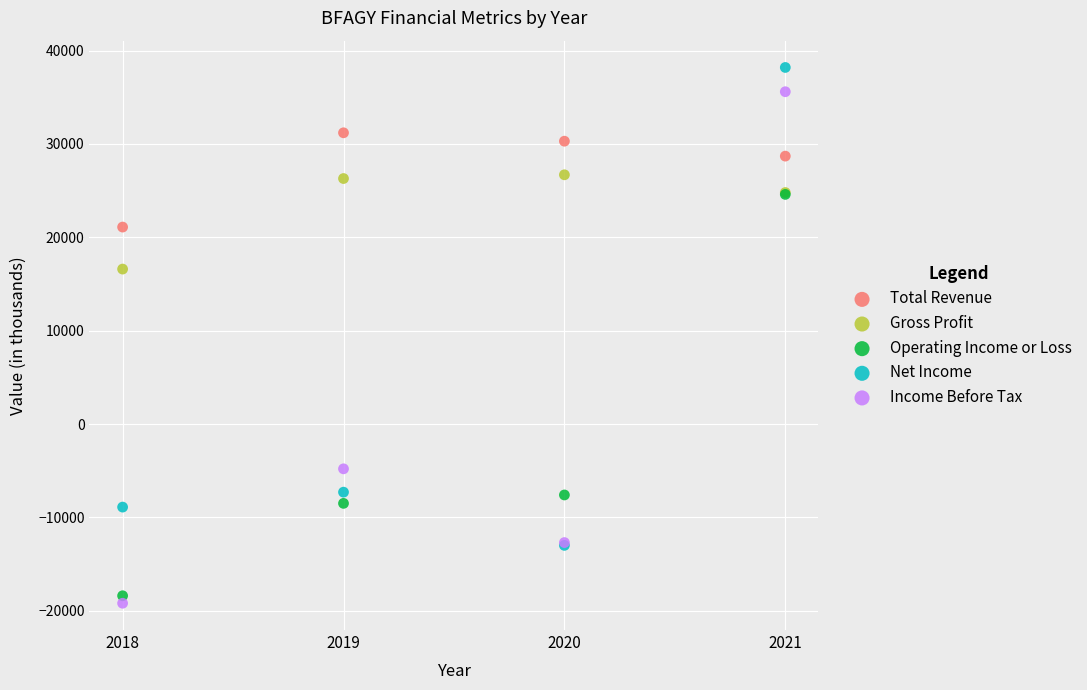

In the Net Income series, what Y value is closest to 12600?

-7300